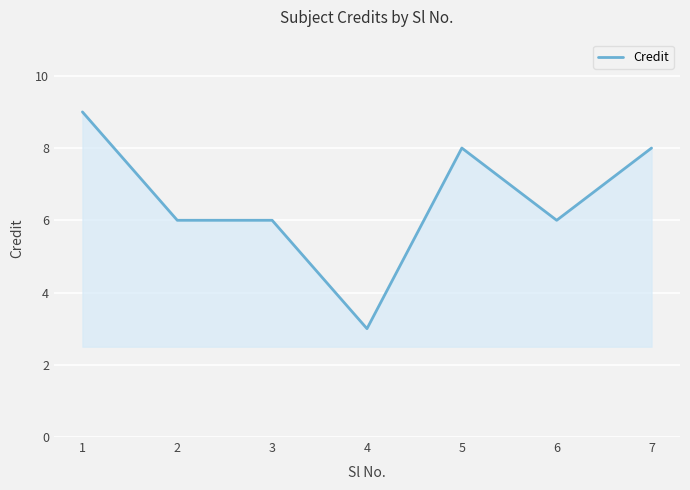

What is the sum of the values at 1 and 2?

15